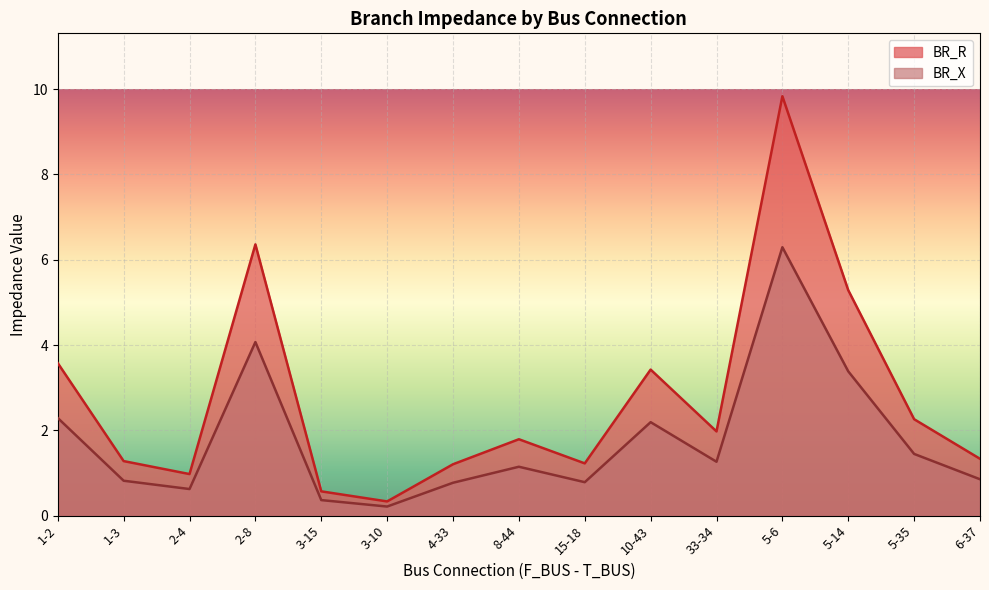

What is the label of the 10th point from the right?

3-10